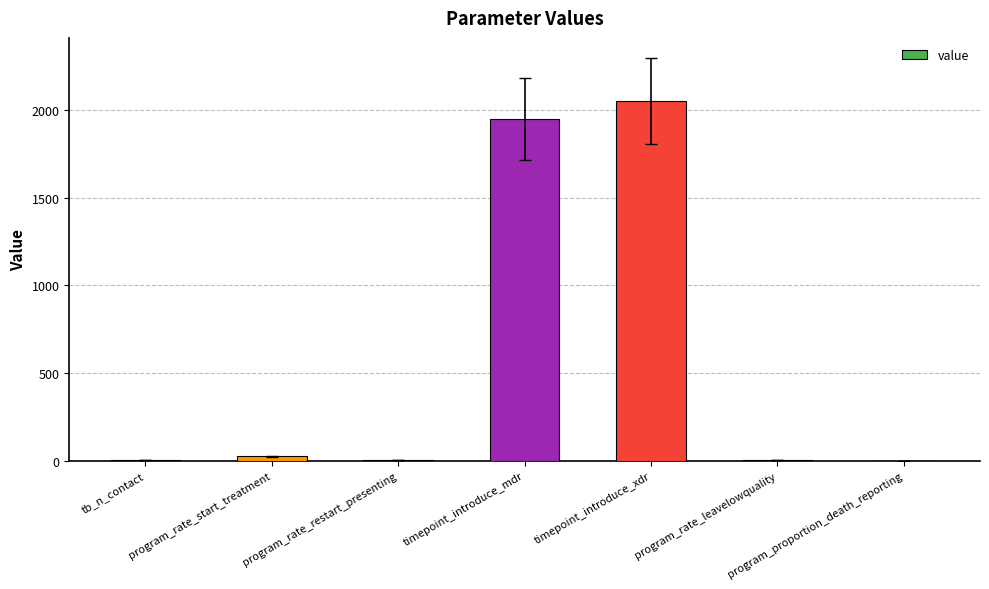

Count the number of categories in the chart.

7